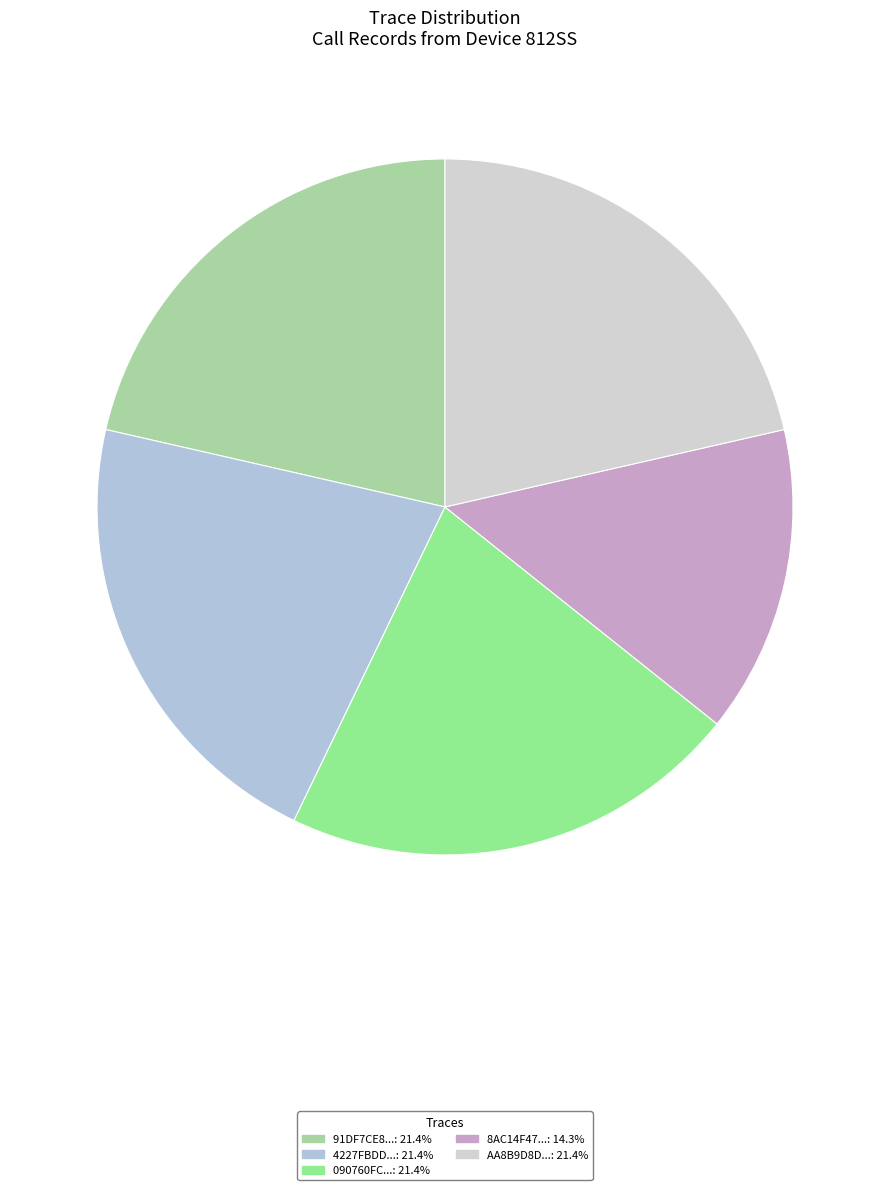

Which category has the biggest portion of the pie?

91DF7CE8-D1FE-4610-81FD-86F6DB9C2CA3